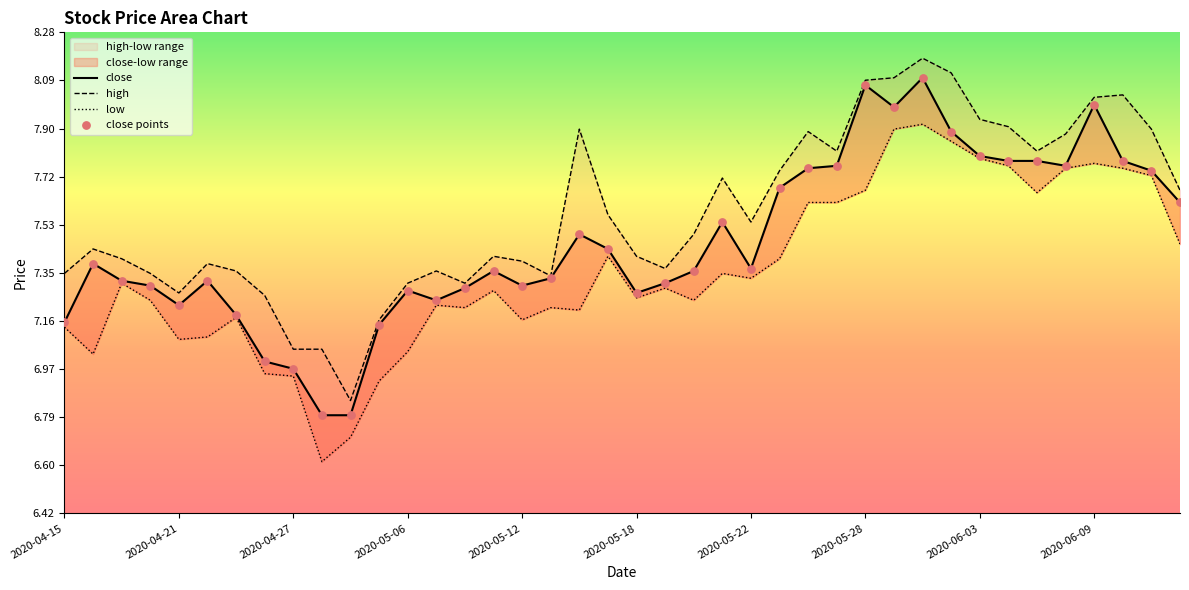

Which series contains the lowest Y value?

low